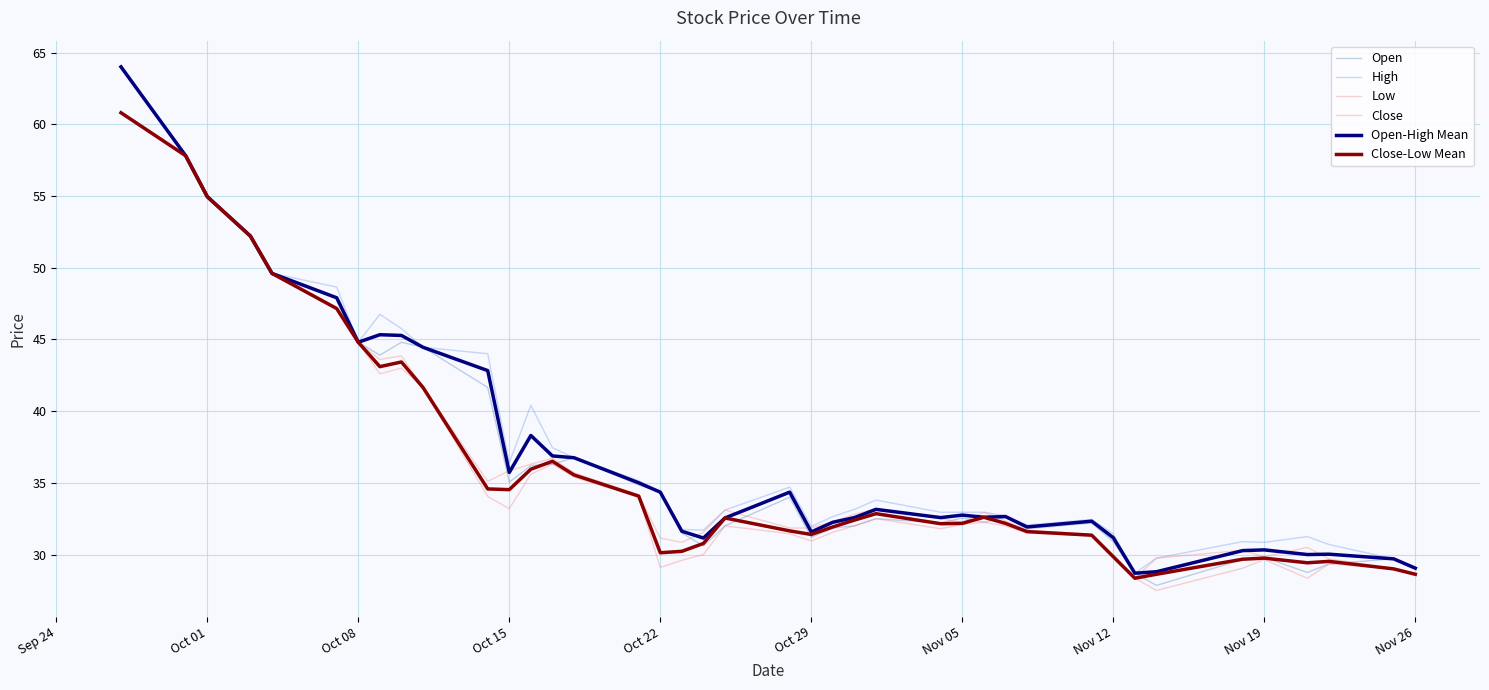

True or false: Low and Open-High Mean cross at least once.

False